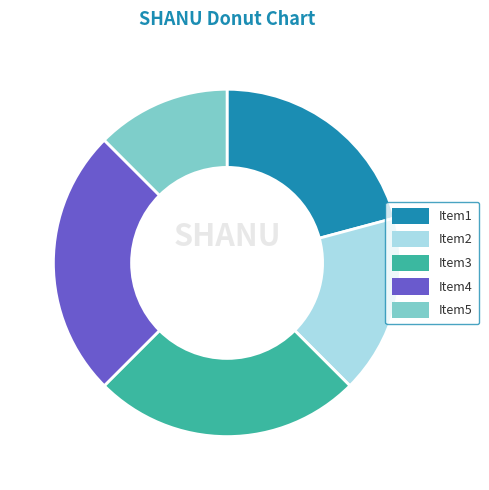

Does any single category account for the majority?

No